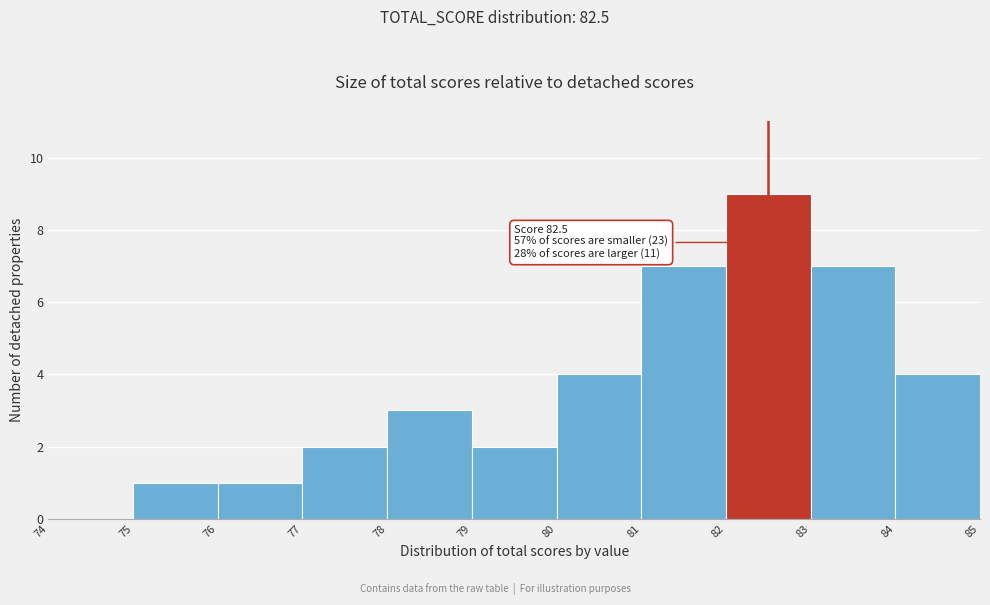

Over which range of the x-axis is the bar tallest?

82 to 83